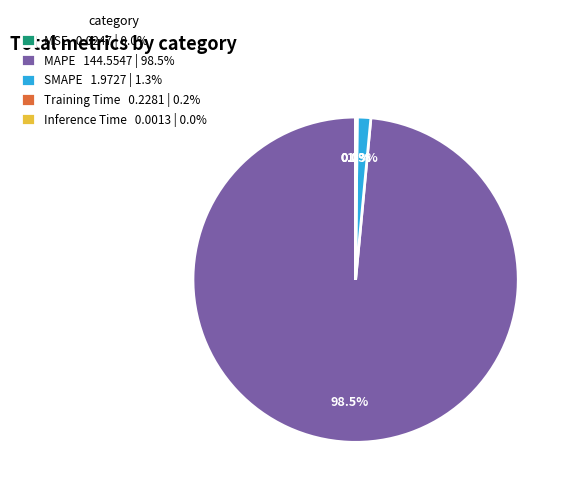

What percentage is NOT represented by MAPE 144.5547 | 98.5%?

1.5%